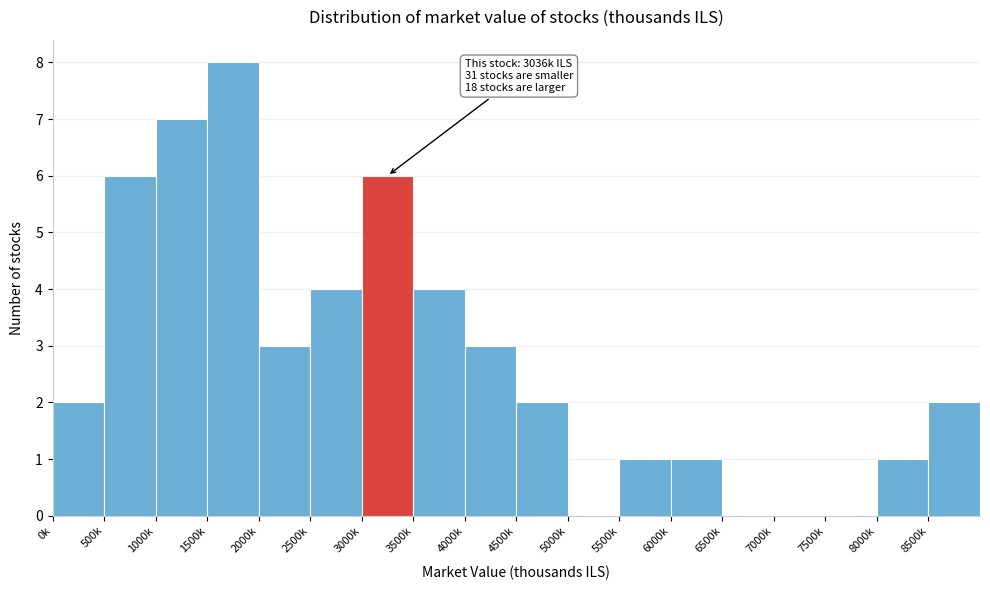

Reading right to left, list all the values displayed in this chart.

8500k=2	8000k=1	7500k=0	7000k=0	6500k=0	6000k=1	5500k=1	5000k=0	4500k=2	4000k=3	3500k=4	3000k=6	2500k=4	2000k=3	1500k=8	1000k=7	500k=6	0k=2